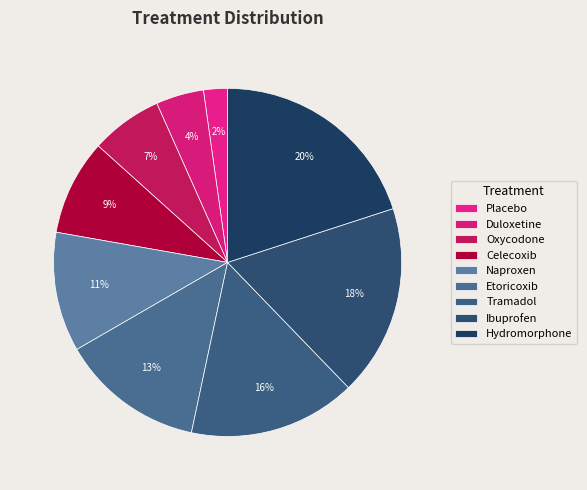

To the nearest percent, what portion does Etoricoxib represent?

13%